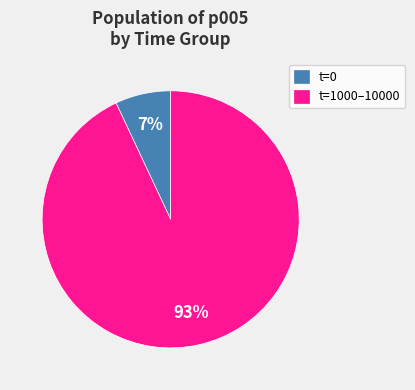

How many segments does this pie chart have?

2